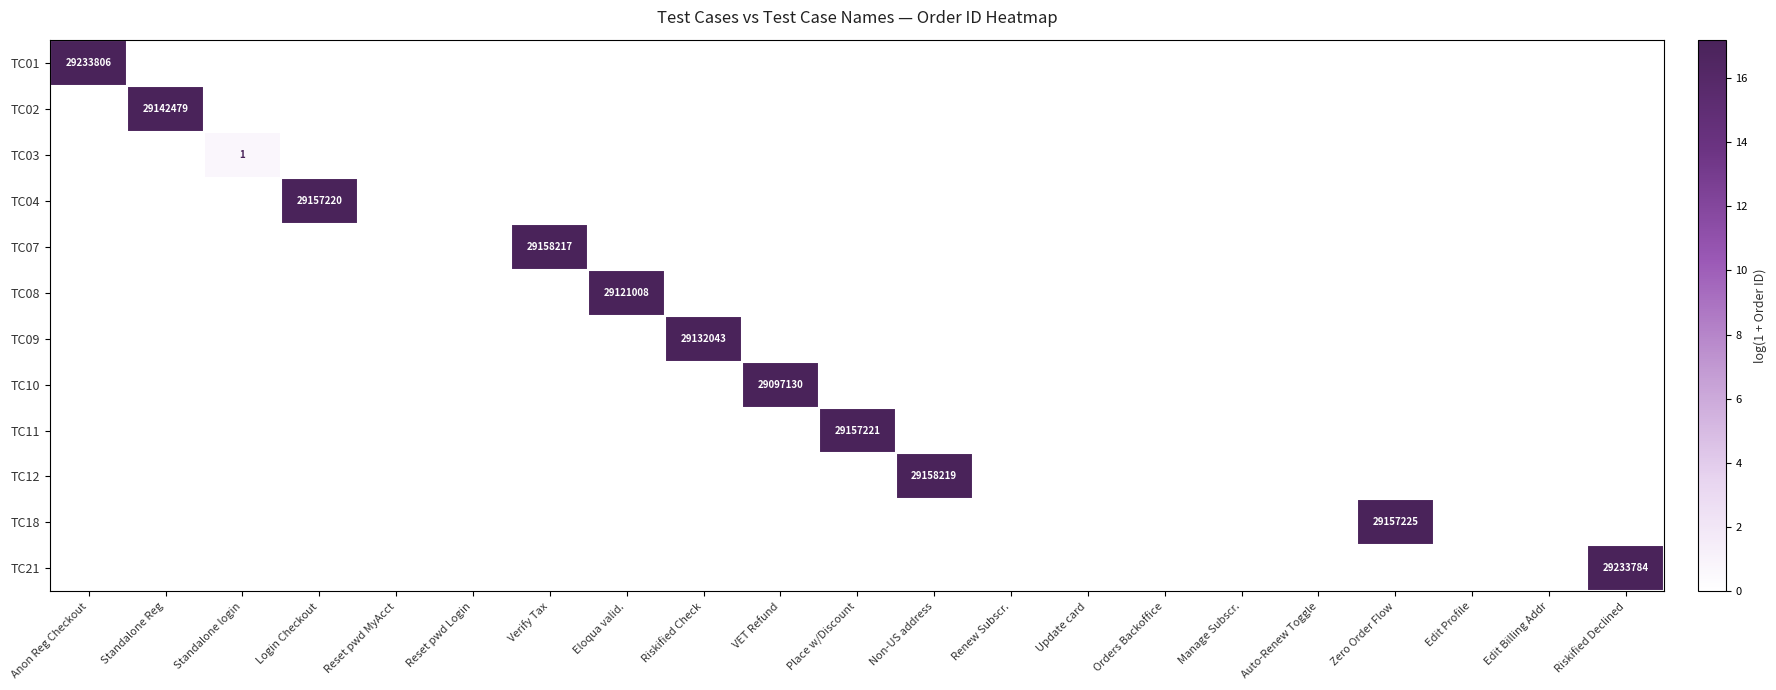

Is it true that TC09 equals 8.3 at Anon Reg Checkout?

False